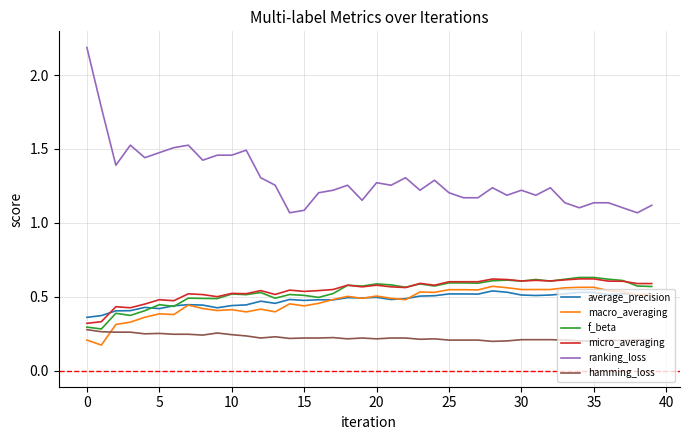

Which series has the widest spread of values?

ranking_loss